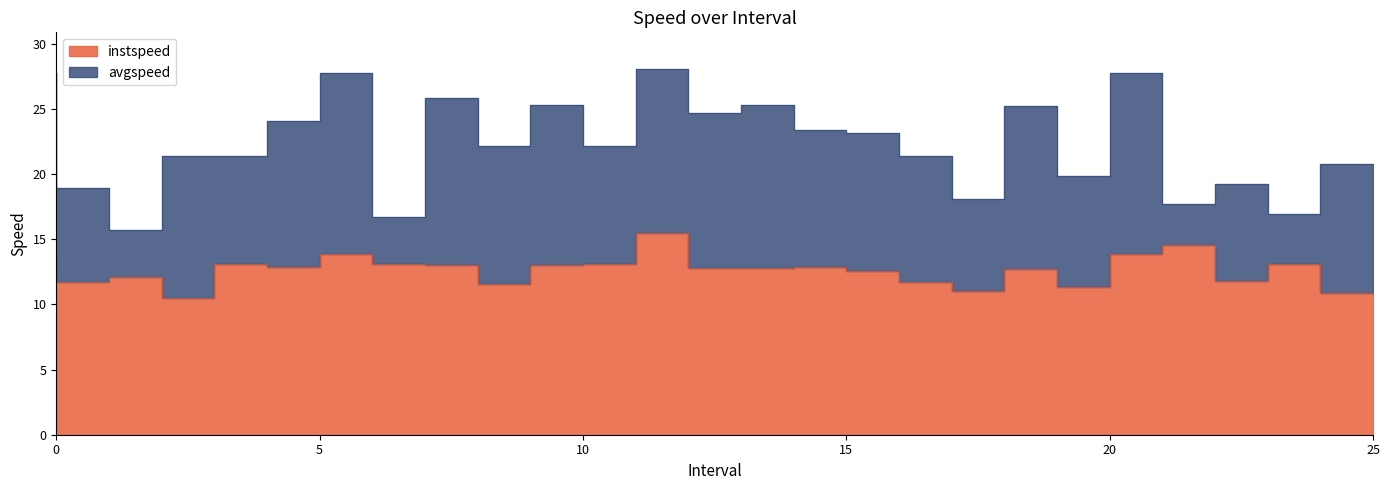

What is the change in value from 7.0 to 20.0?

-1.8